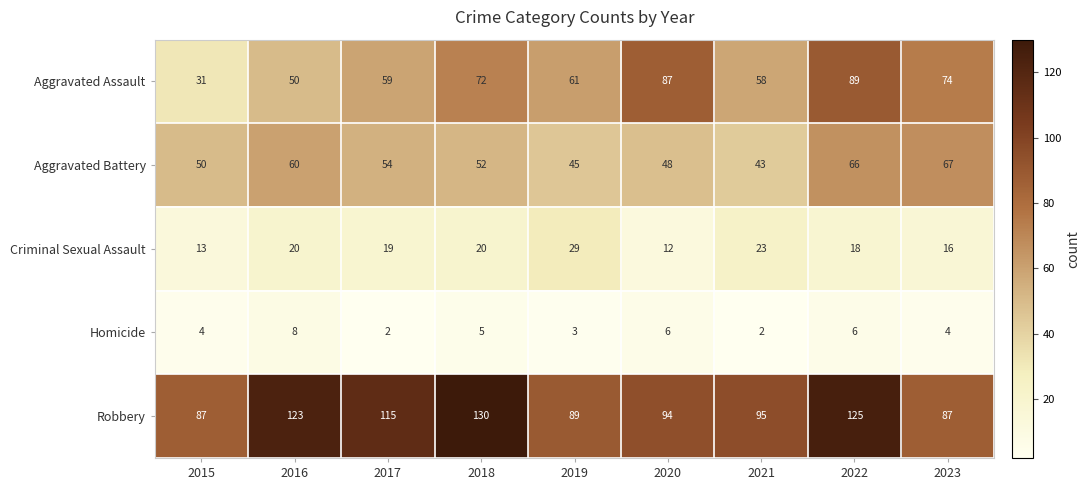

Where is Aggravated Battery nearest to the value 55?

2017